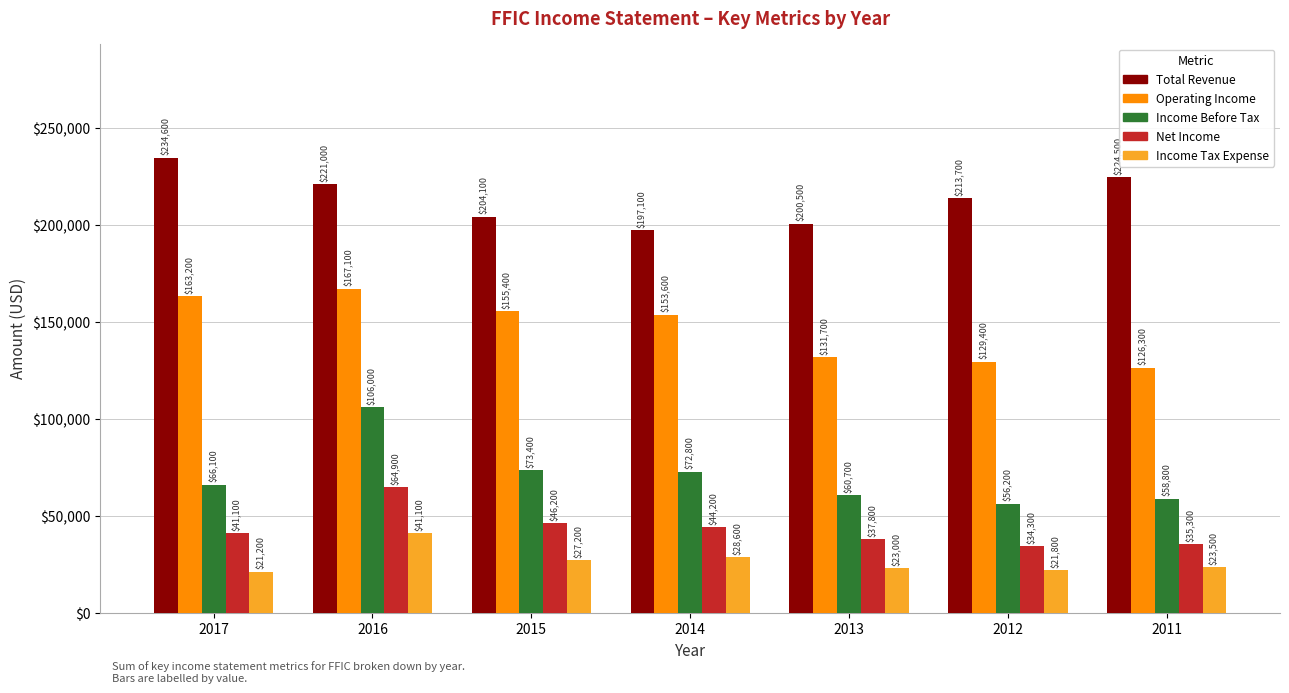

The Income Before Tax series shows 106000 at 2016. True or false?

True